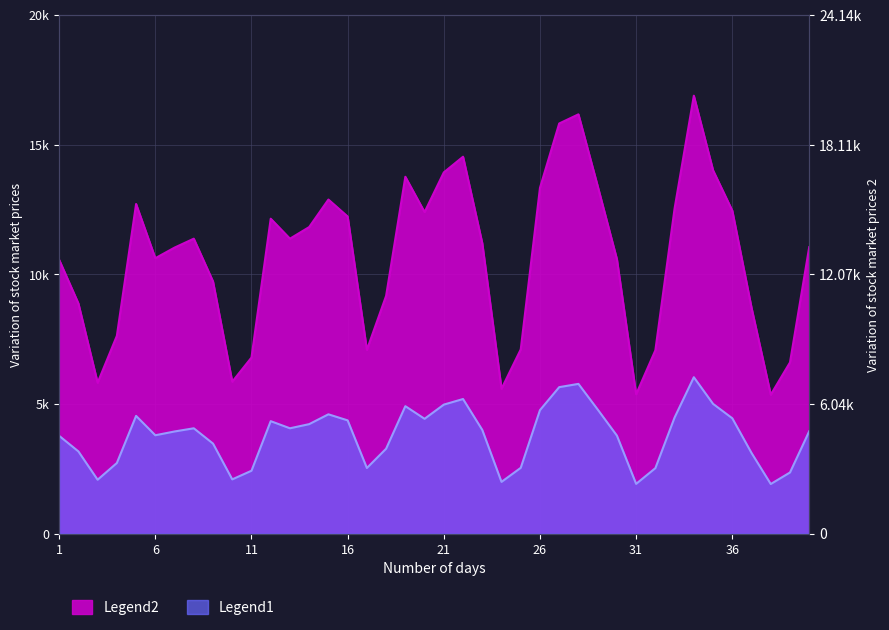

Does the chart have visible grid lines?

Yes